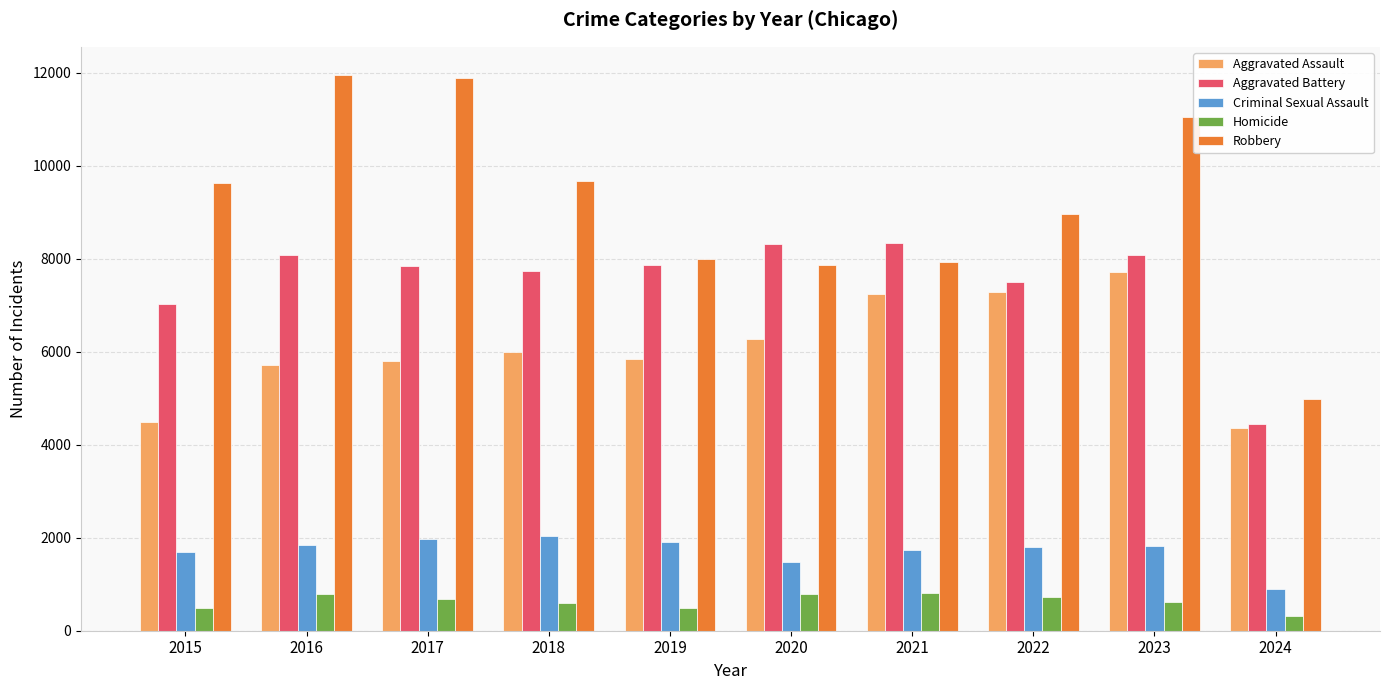

What value does the Criminal Sexual Assault series have at 2015, to the nearest 10?

1700